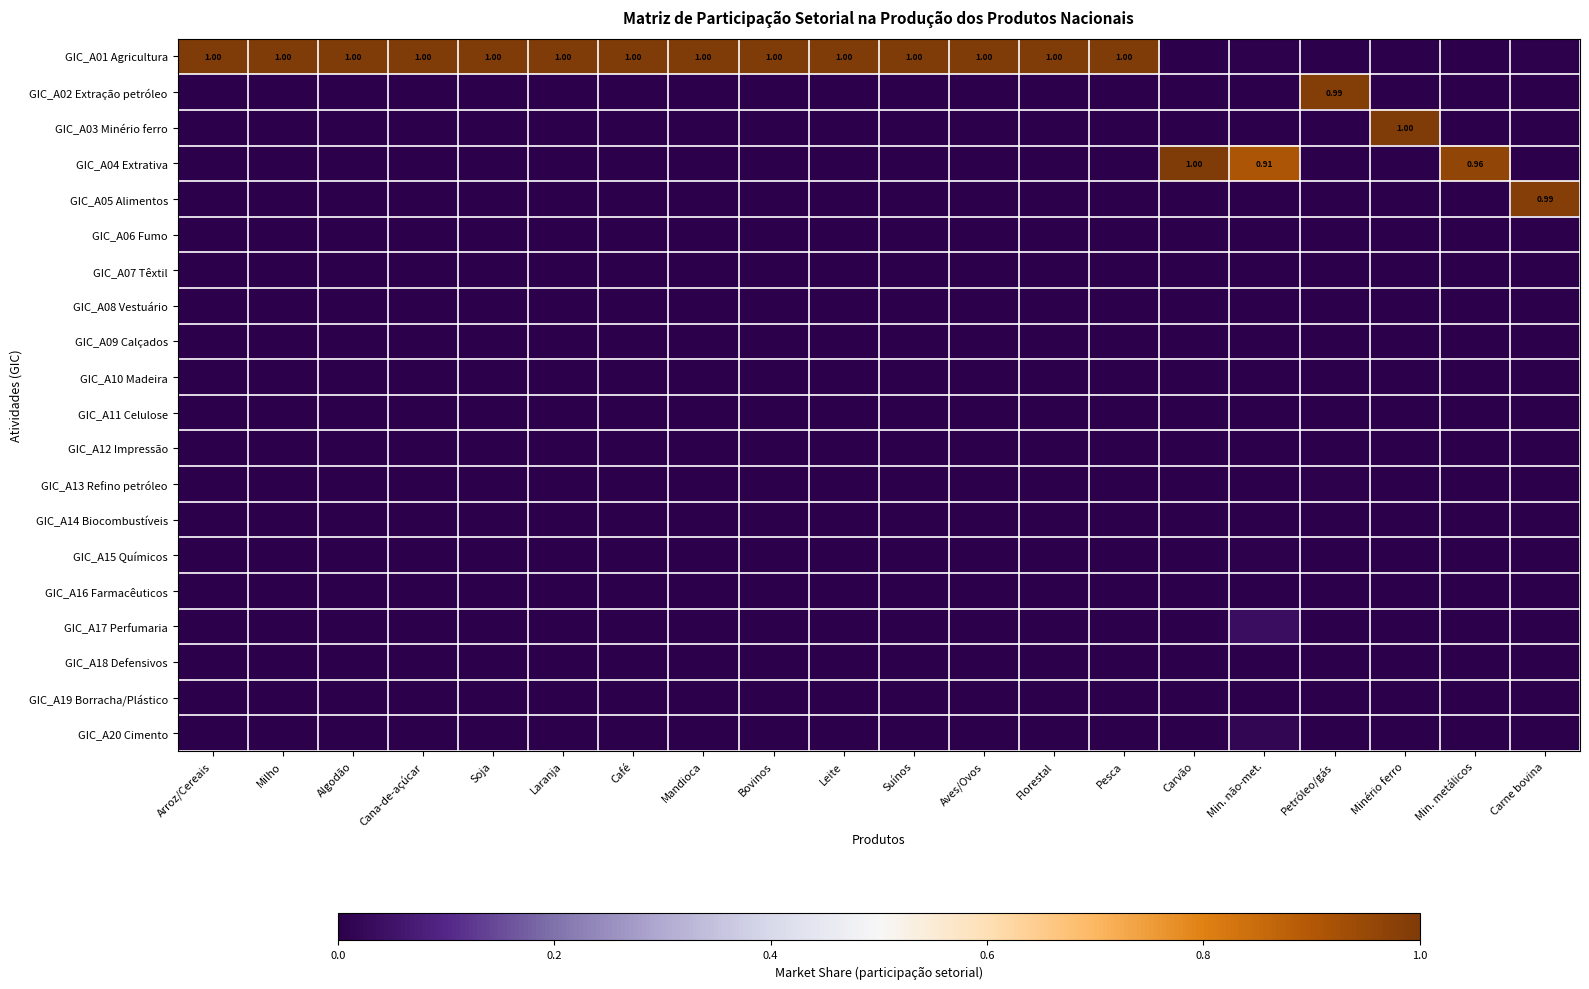

At how many categories does at least one series exceed 0?

20